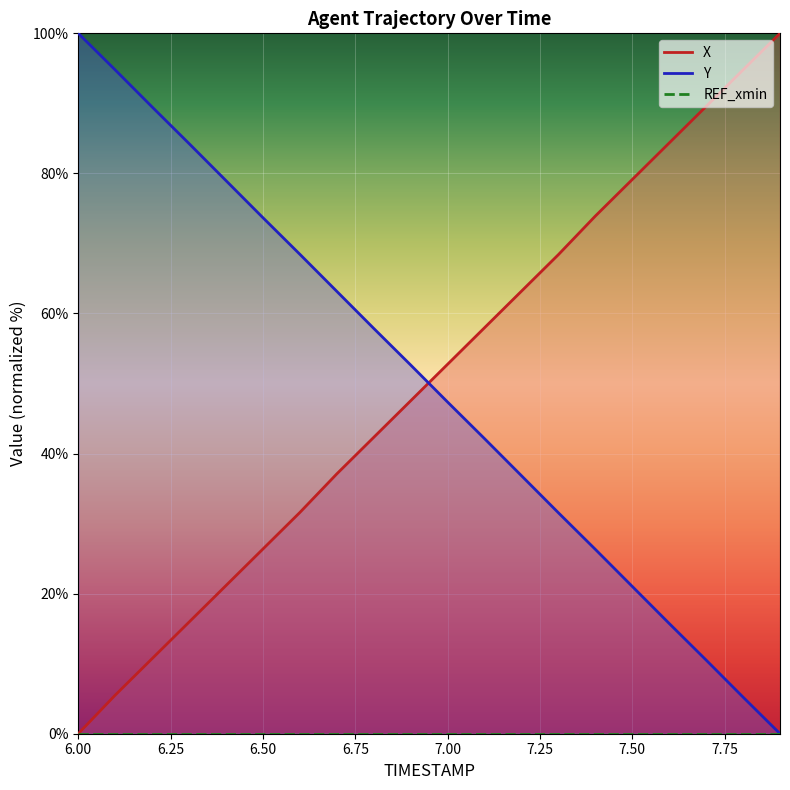

True or false: Y has more than 0 points higher than both neighbors.

False